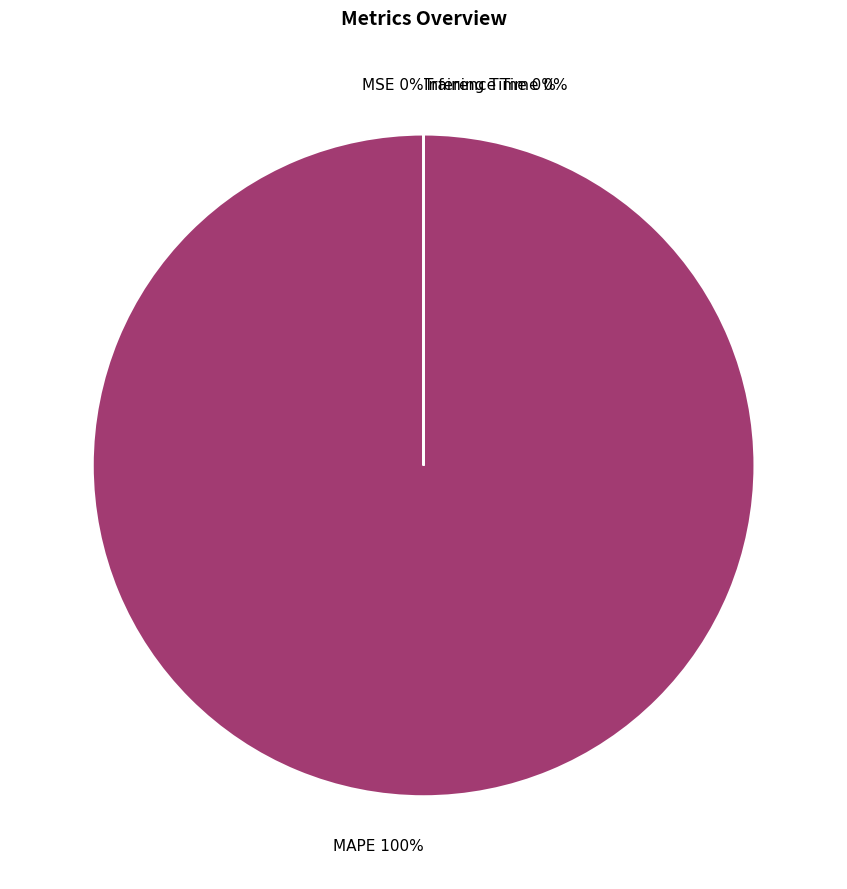

Does MAPE represent more than half of the total?

Yes